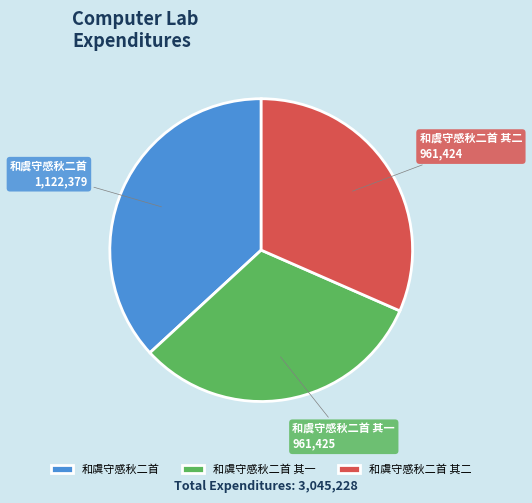

What is the ratio of the value at 和虞守感秋二首 其二 to the value at 和虞守感秋二首?

0.9